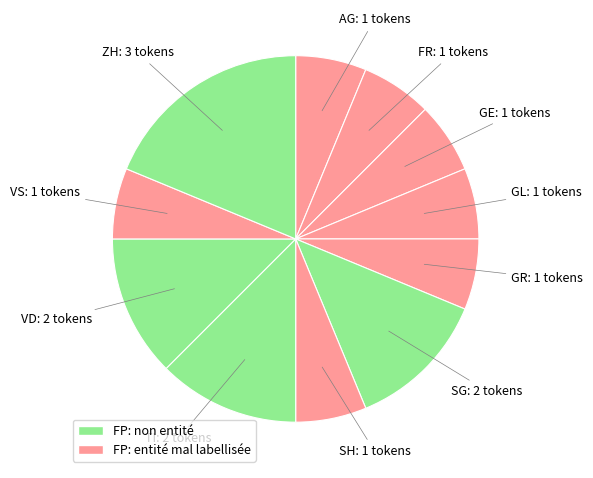

How many slices are in this pie chart?

11